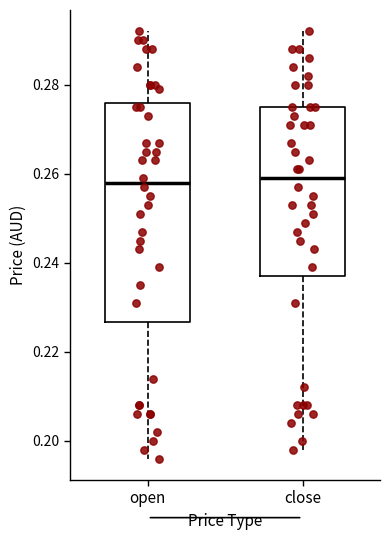

Reading left to right, transcribe this box plot: for each box, give where its median line is, the range the box spans, and where its two whiskers end, as read against the y-axis. The values are not printed on the chart, so give them approximately, as read against the axis.

open: median 0.258, box 0.226 to 0.276, whiskers 0.196 to 0.292
close: median 0.260, box 0.238 to 0.276, whiskers 0.198 to 0.292